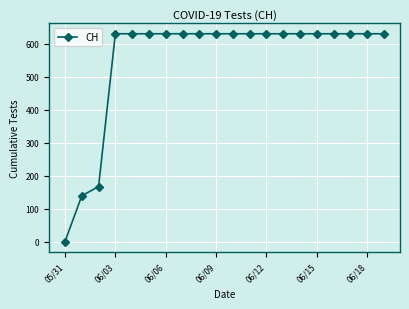

Does the chart have visible grid lines?

Yes